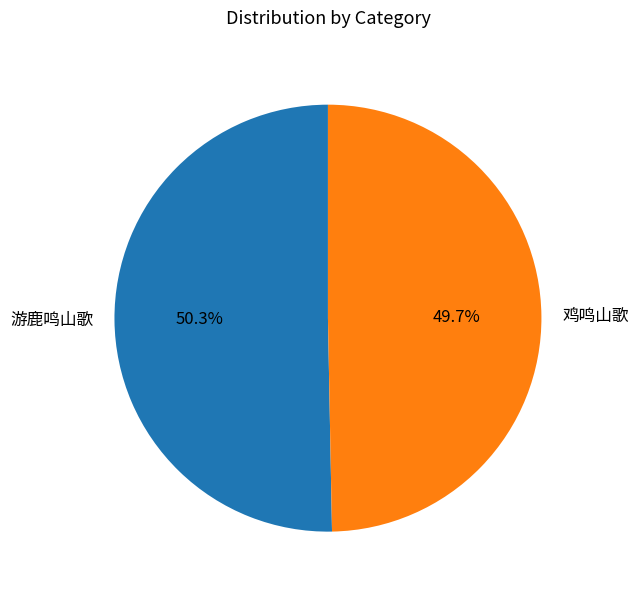

To the nearest percent, what is the difference between the largest and smallest slice percentages?

1%